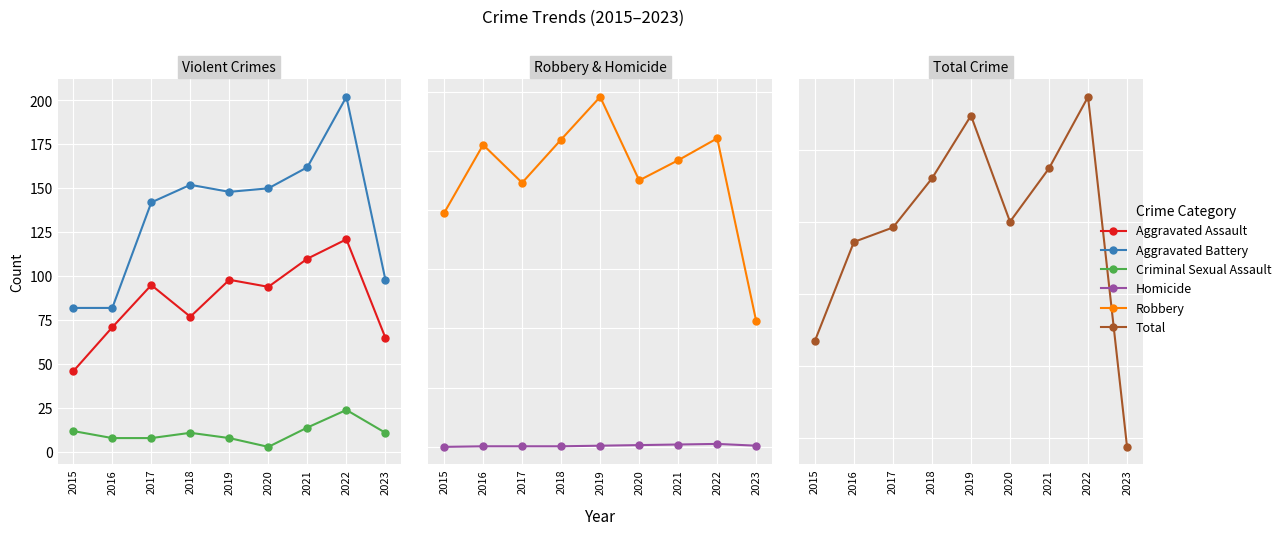

What is the lowest value of the Aggravated Battery series?

82